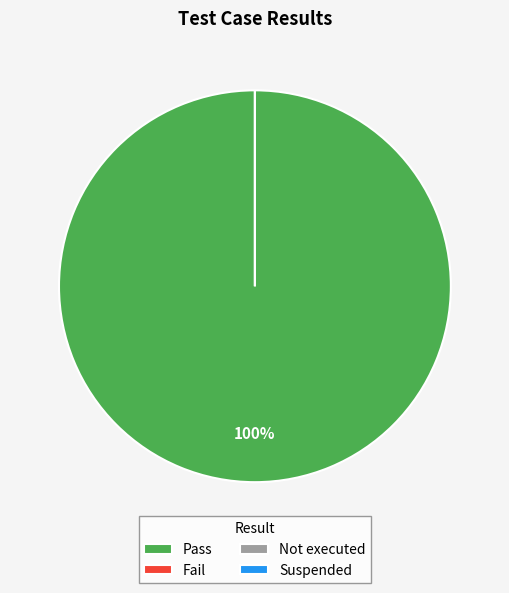

To the nearest percent, what is the average slice percentage?

25%